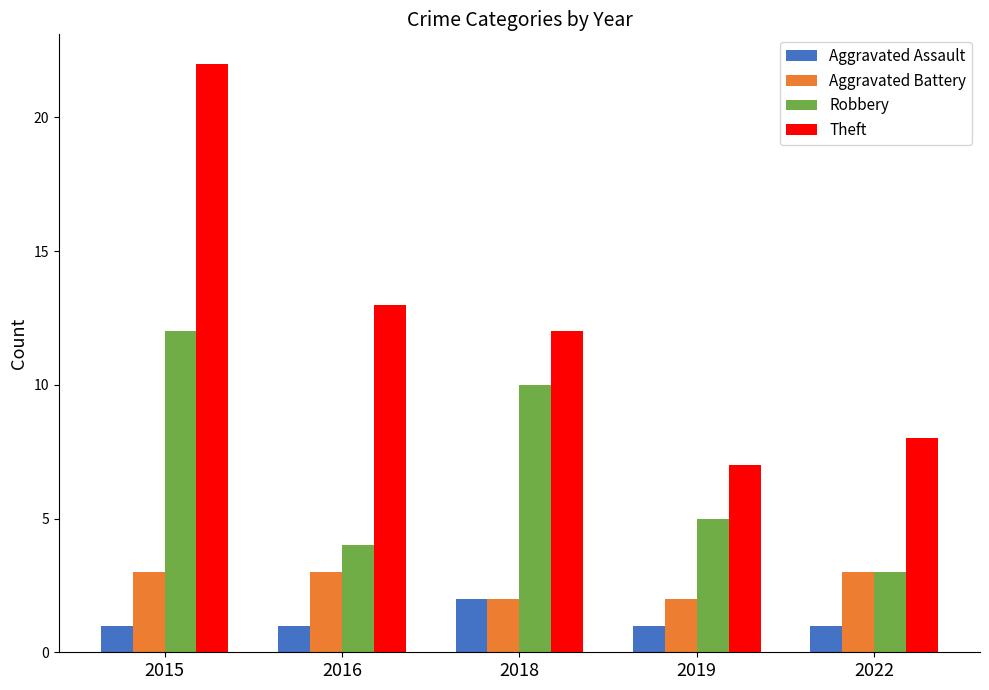

Which series has the largest total across all categories?

Theft